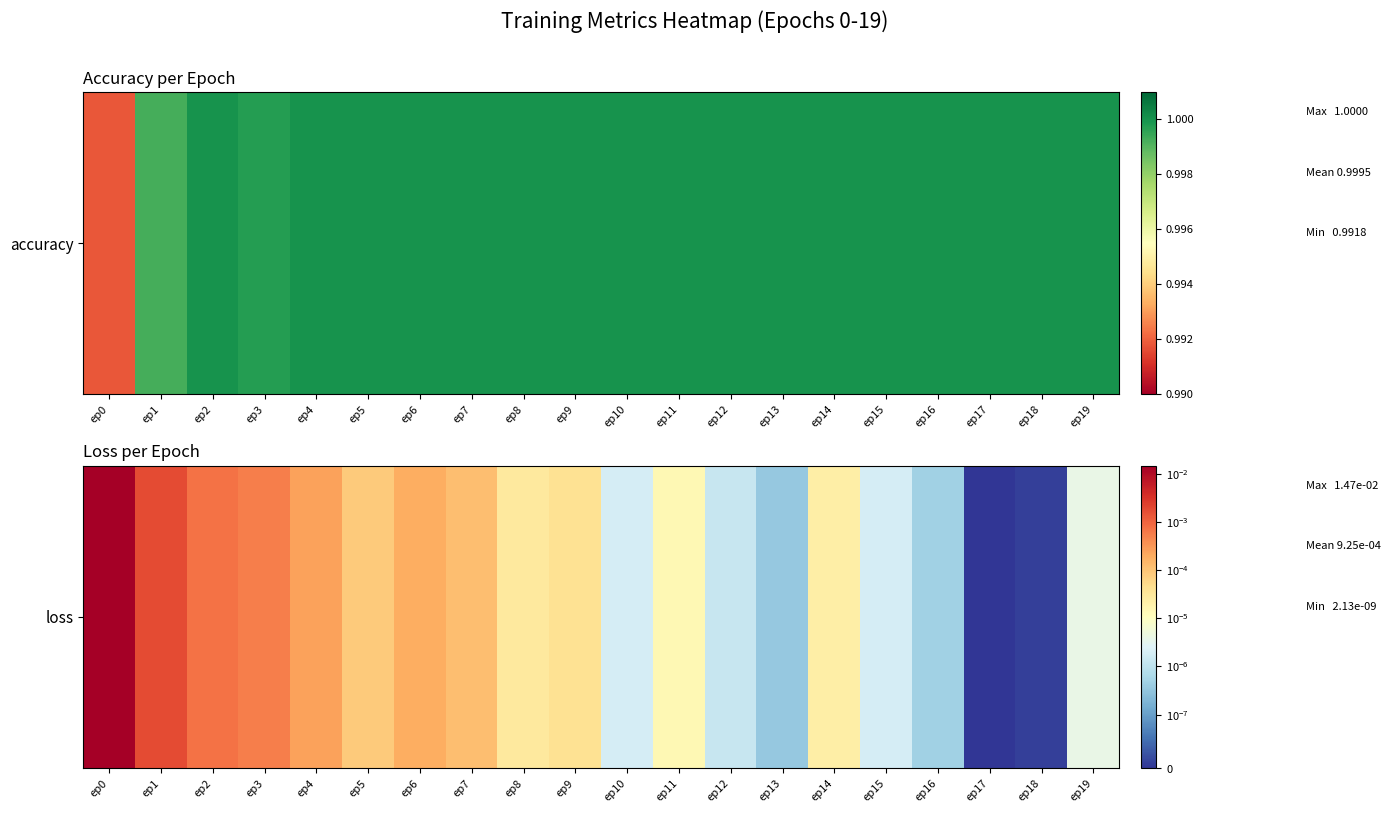

Is it true that the value at ep2 is 0.0?

True